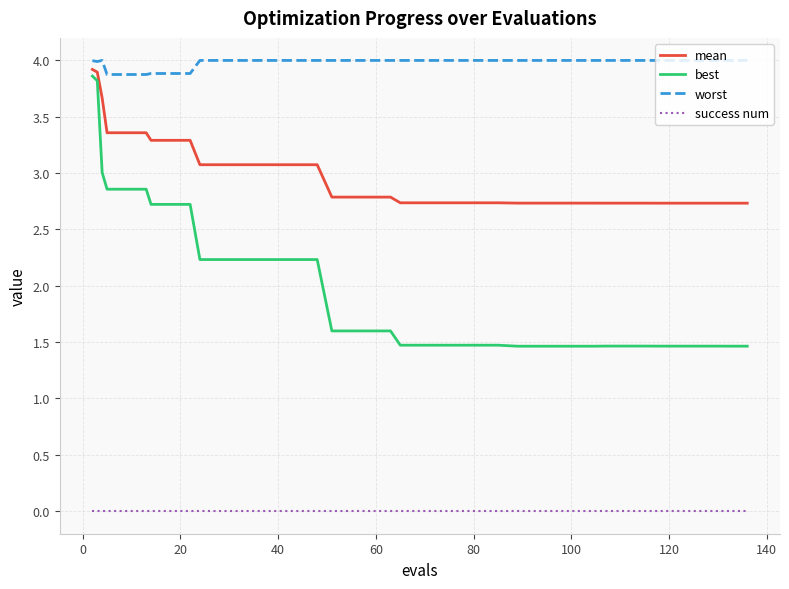

Does the chart have visible grid lines?

Yes